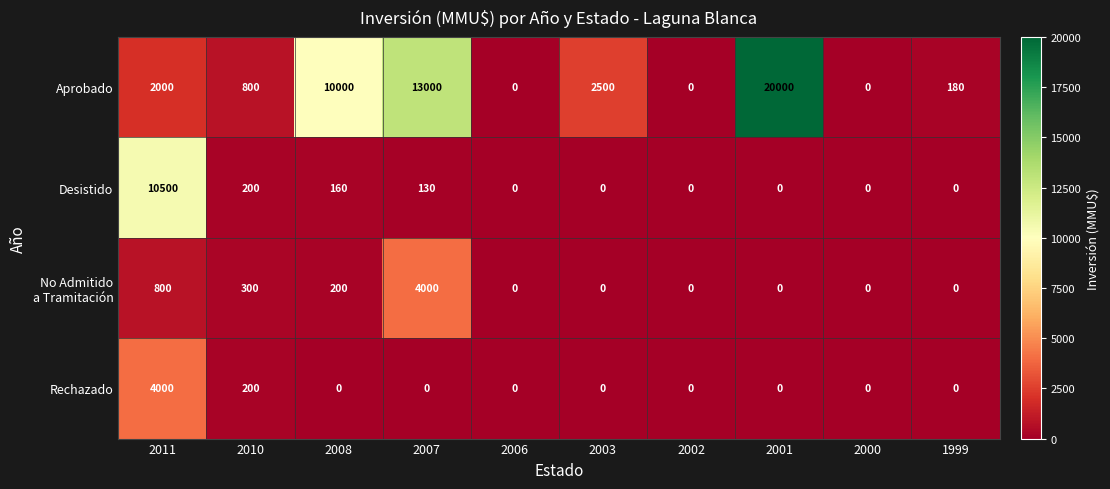

The Desistido series shows -7142 at 2000. True or false?

False